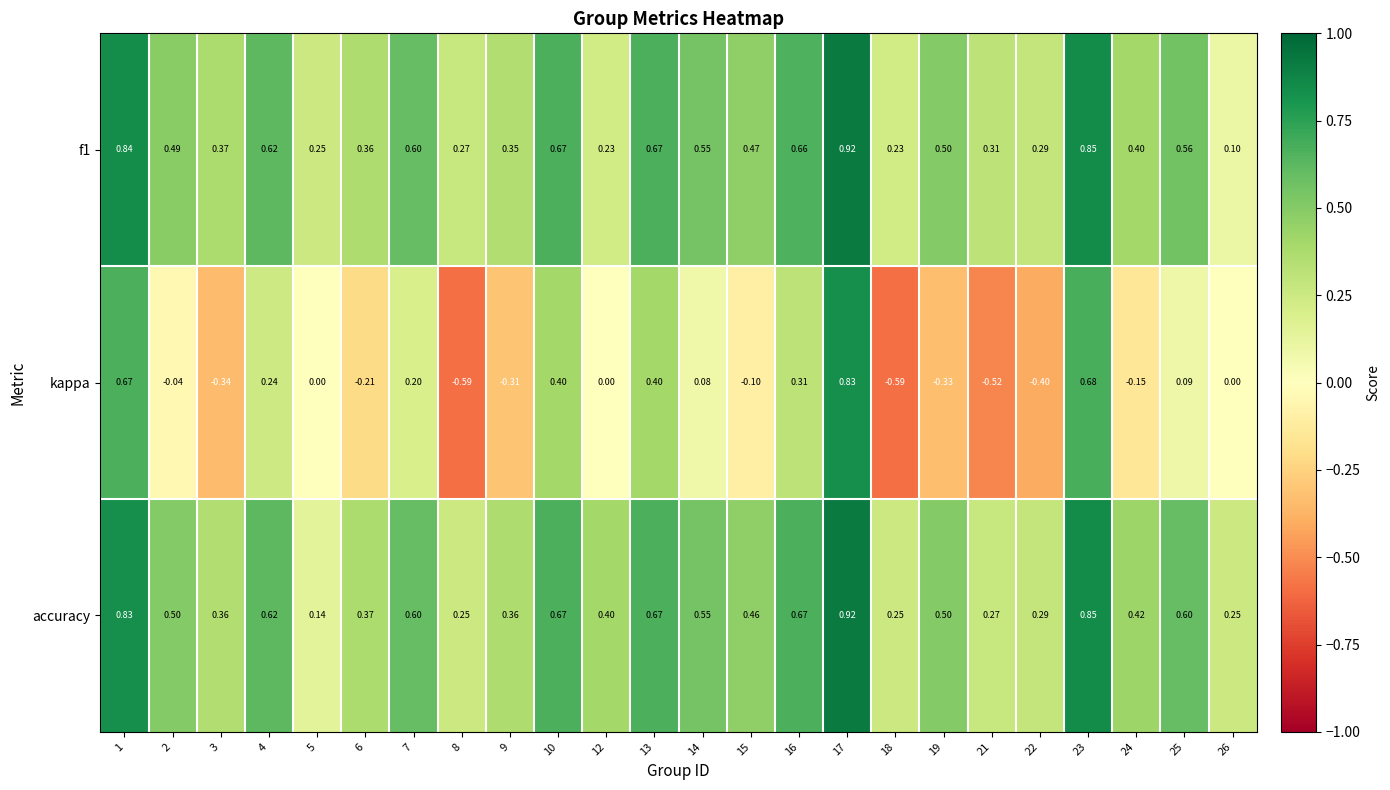

Which series has the widest spread of values?

kappa